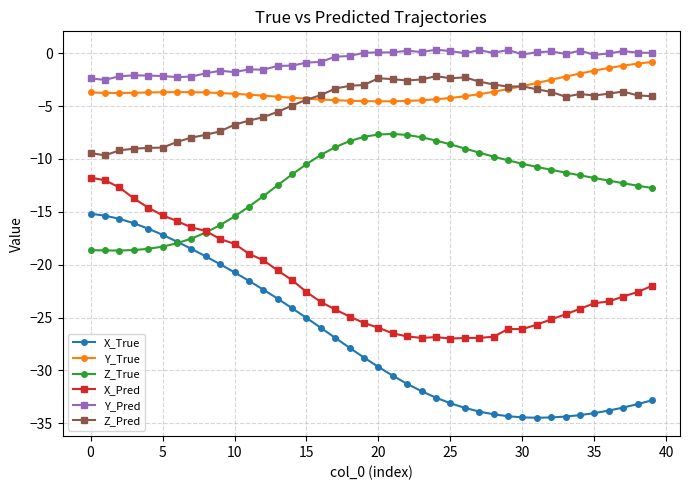

Which series has the largest range (max minus min)?

X_True